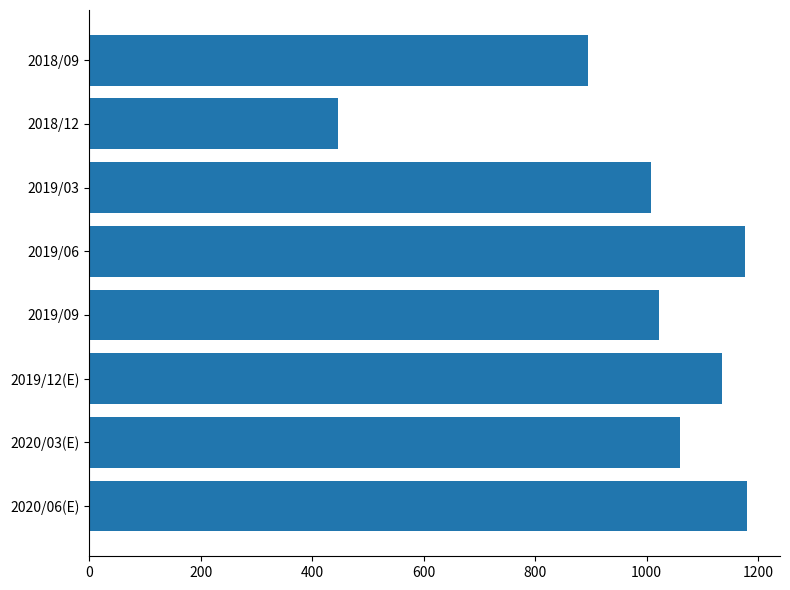

Which category has the lowest value across all series?

2018/12